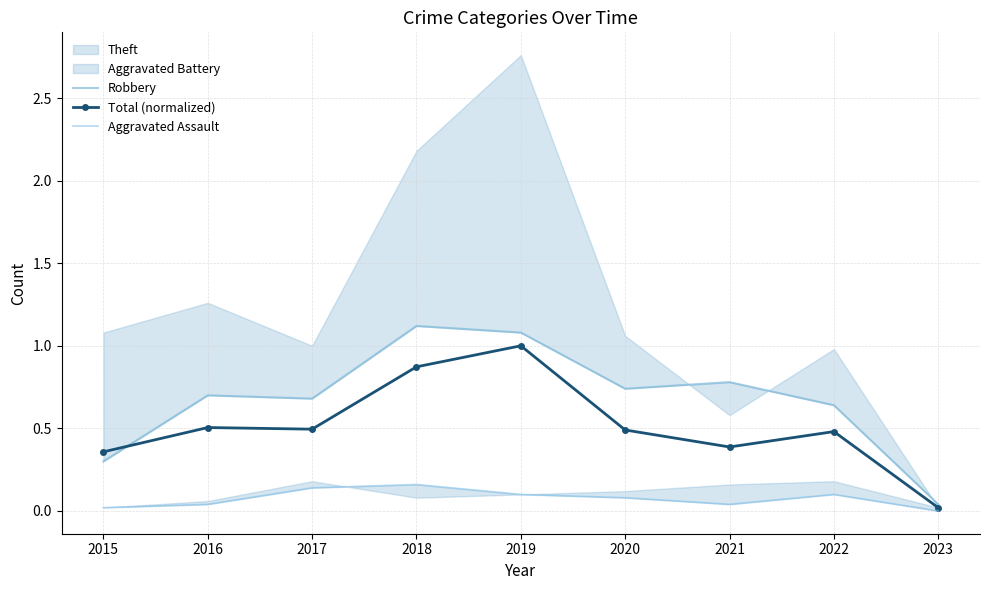

Reading left to right, transcribe all the data shown in this chart.

Robbery: 0.3	0.7	0.7	1.1	1.1	0.7	0.8	0.6	0.0
Total (normalized): 0.4	0.5	0.5	0.9	1.0	0.5	0.4	0.5	0.0
Aggravated Assault: 0.0	0.0	0.1	0.2	0.1	0.1	0.0	0.1	0.0